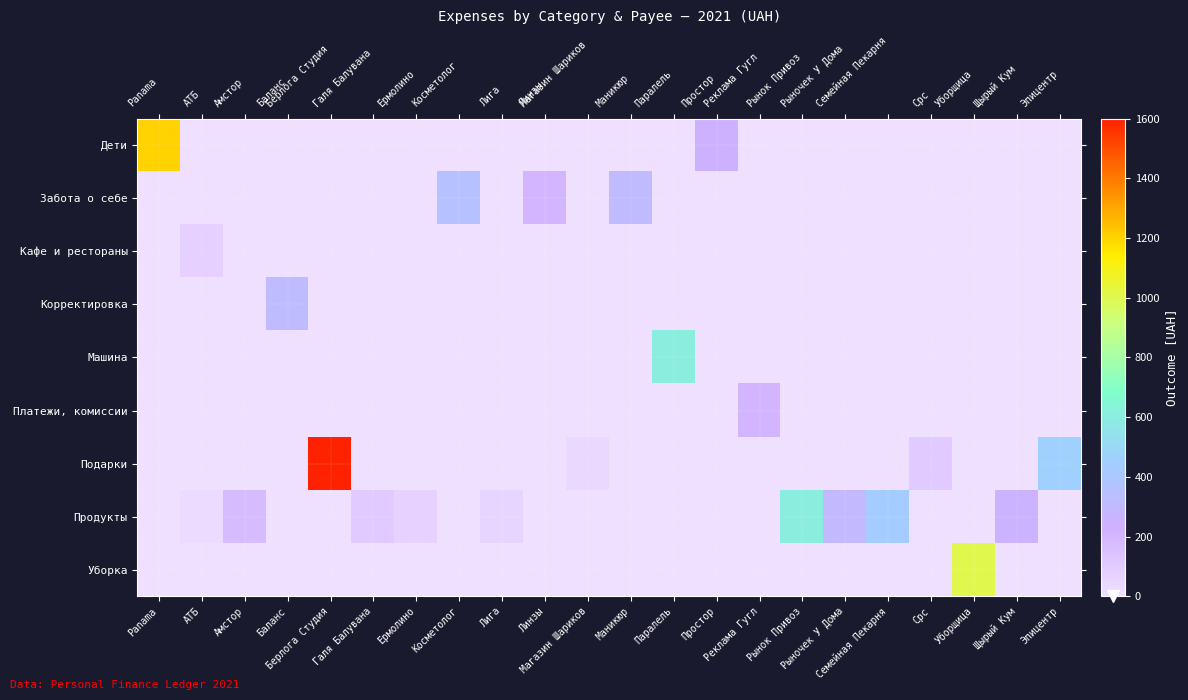

What is the total value across all series at Эпицентр?

460